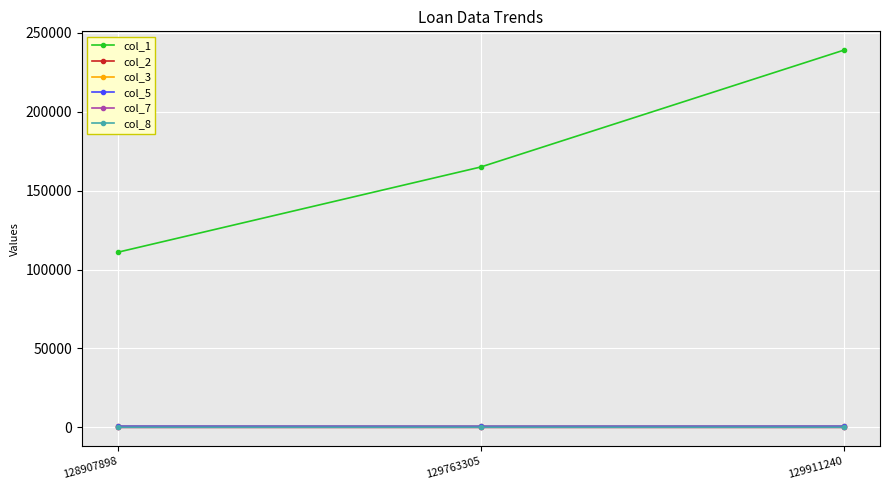

Is this an area chart (filled region under the line)?

No